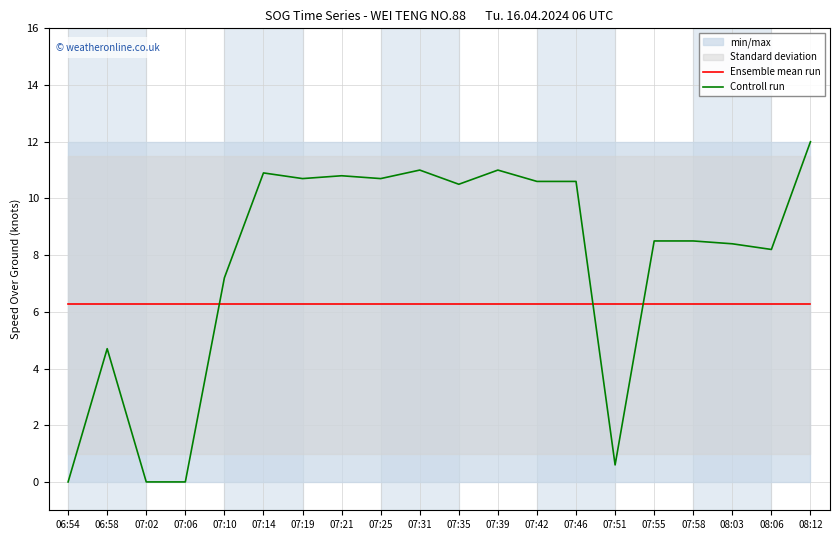

Is the value of Controll run at 06:58 greater than the value of Ensemble mean run at 07:10?

No